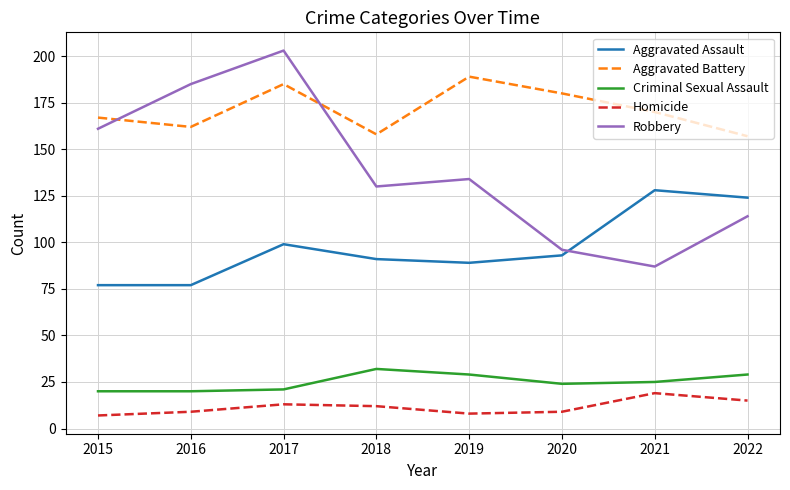

What is the maximum value shown in the chart?

203